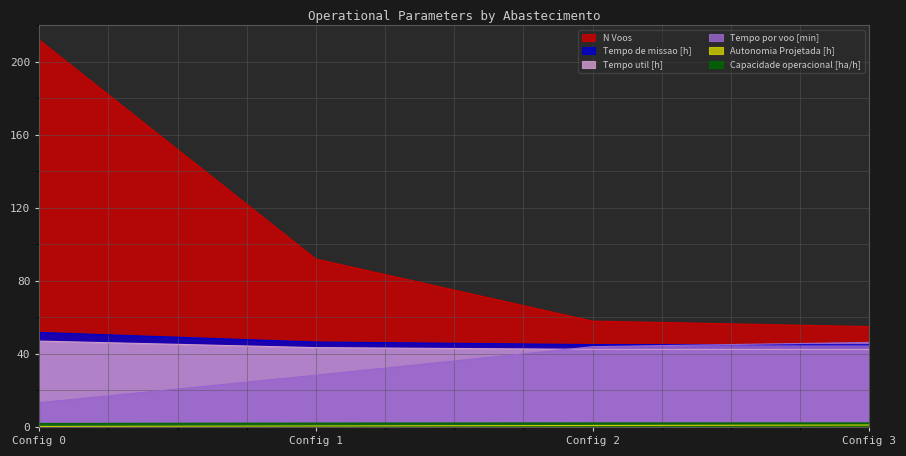

True or false: Capacidade operacional [ha/h] and Tempo de missao [h] intersect in this chart.

False